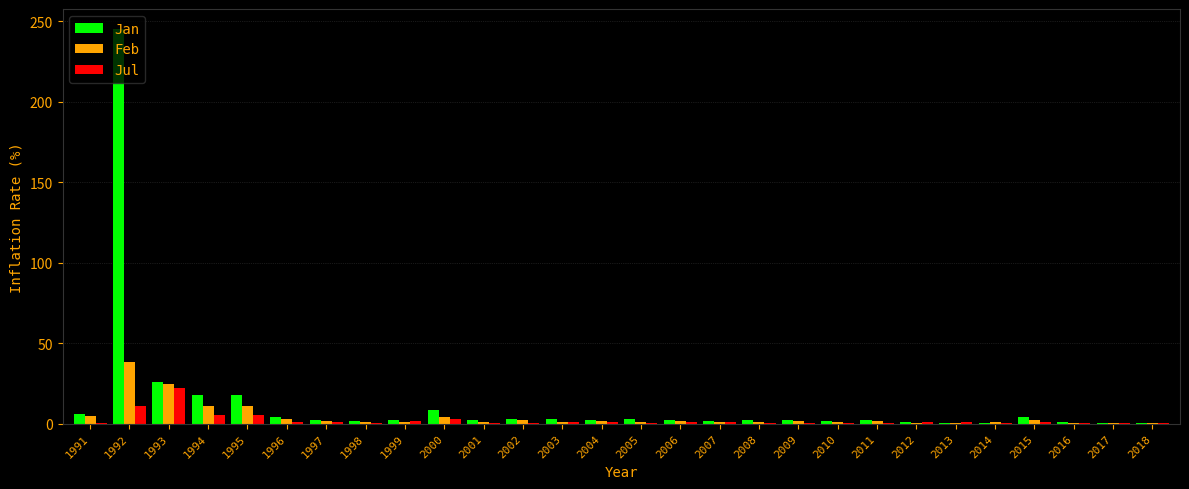

The Jan series shows 2.3 at 1997. True or false?

True